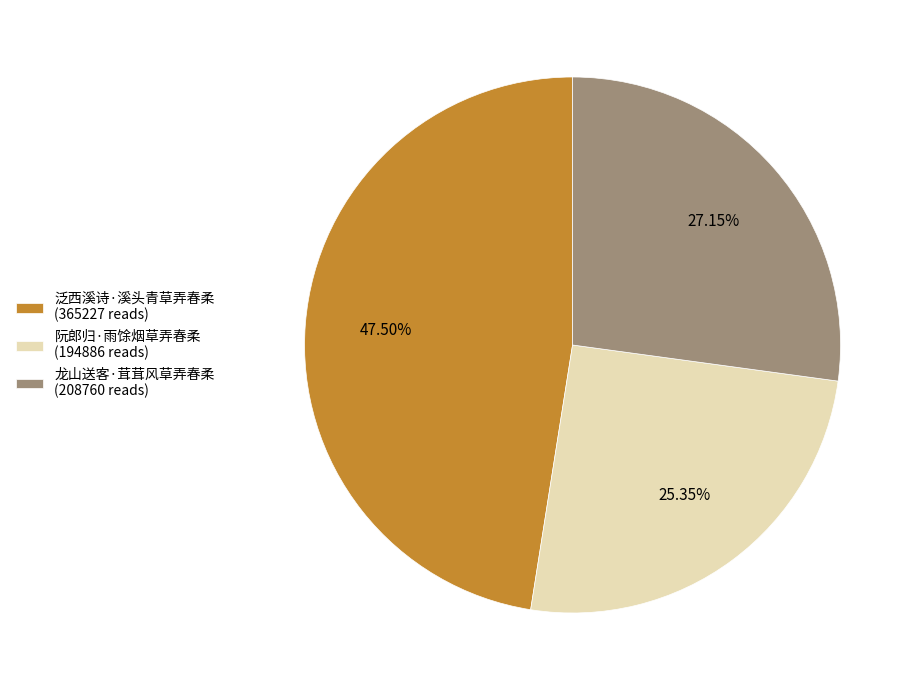

Count the number of slices in the pie.

3